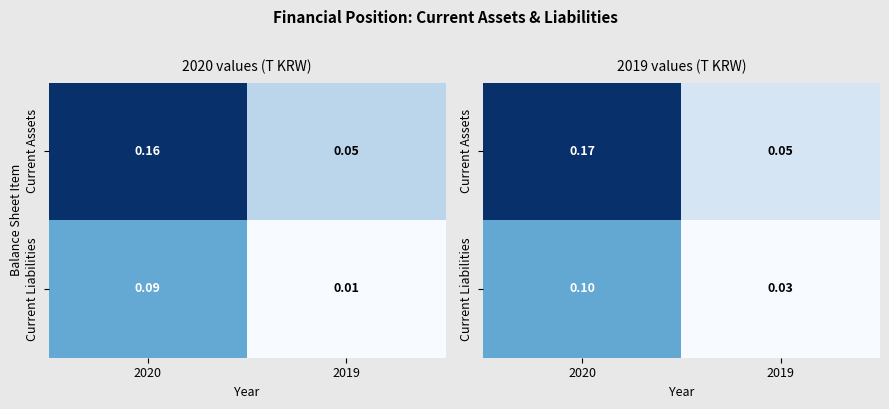

What is the sum of the Current Assets values at 2020 and 2019?

0.2